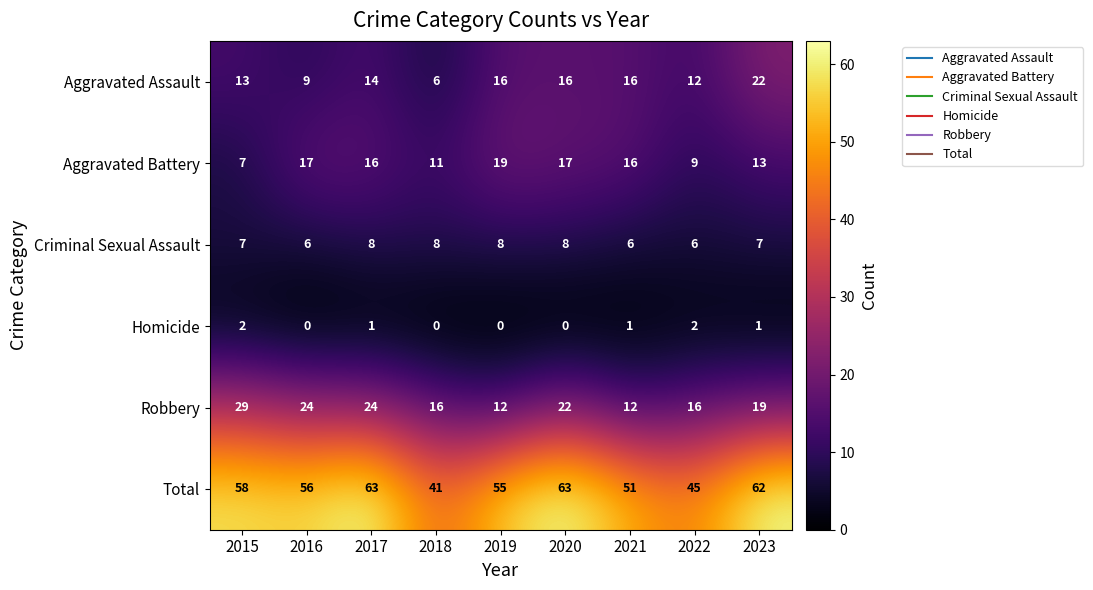

Which series has the widest spread of values?

Total